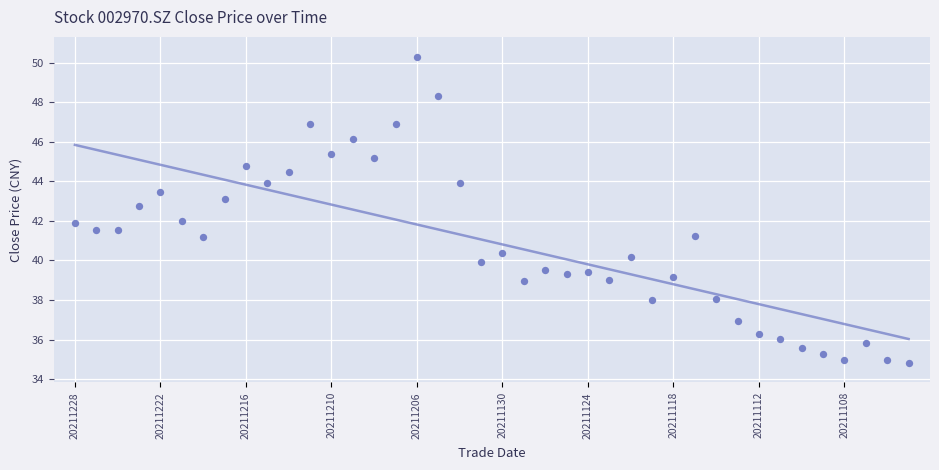

What is the range of Y values (max minus min)?

15.5